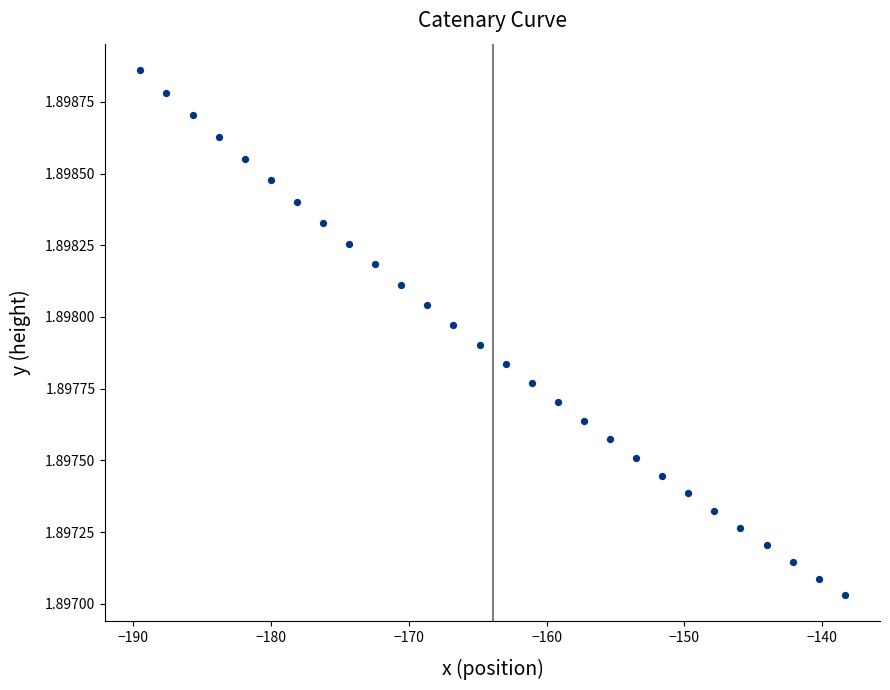

What is the range of X values (max minus min)?

51.2